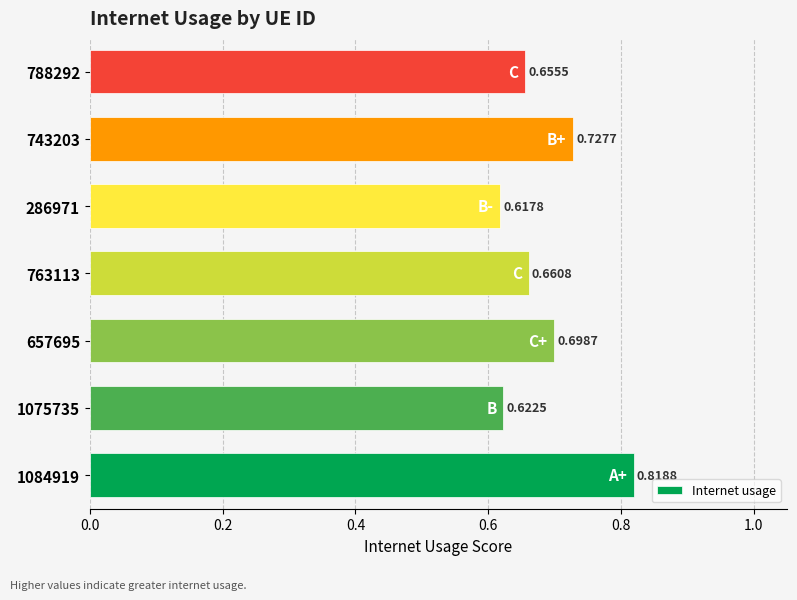

List the labels in order of value, largest first.

1084919, 743203, 657695, 763113, 788292, 1075735, 286971